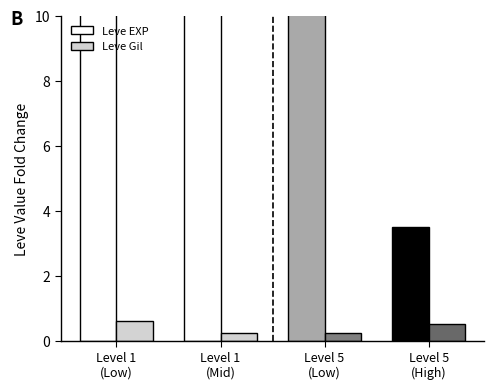

True or false: Leve EXP has a value of 4.9 at Level 5
(High).

False